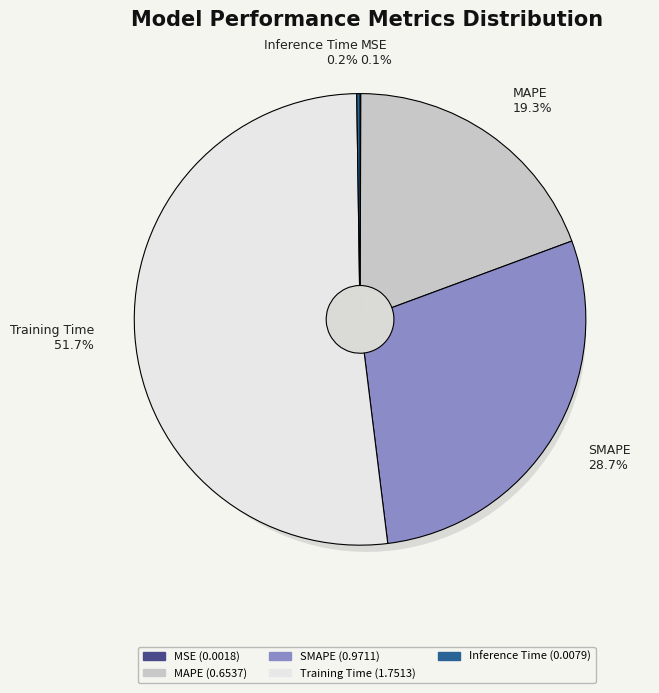

The MAPE slice represents 11% of the pie. True or false?

False